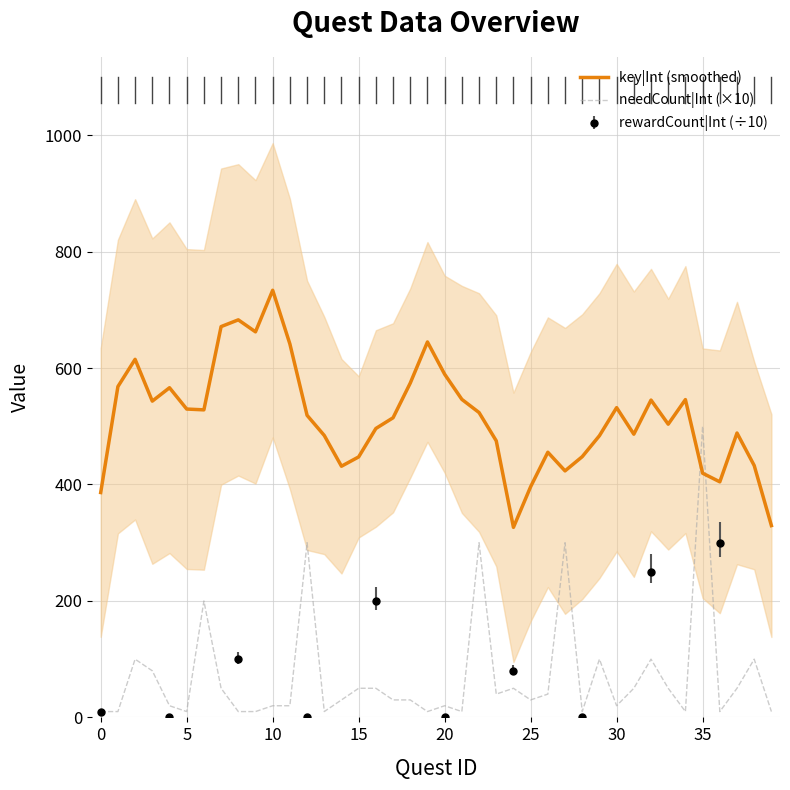

True or false: needCount|Int (×10) and key|Int (smoothed) intersect in this chart.

True